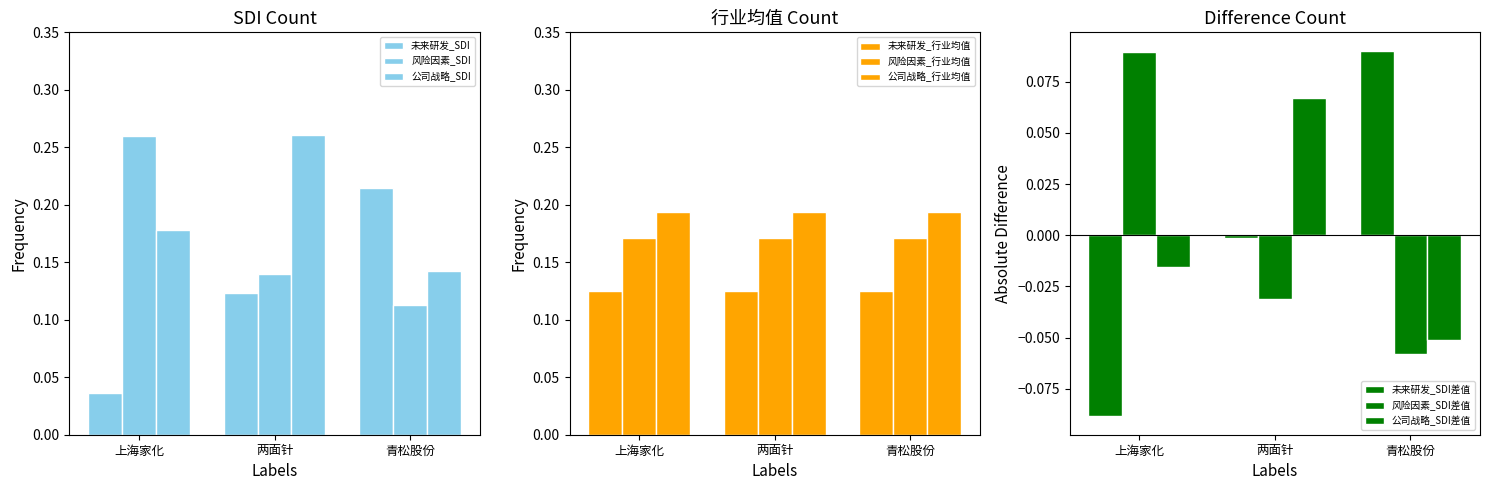

What is the sum of all 未来研发_SDI values?

0.4